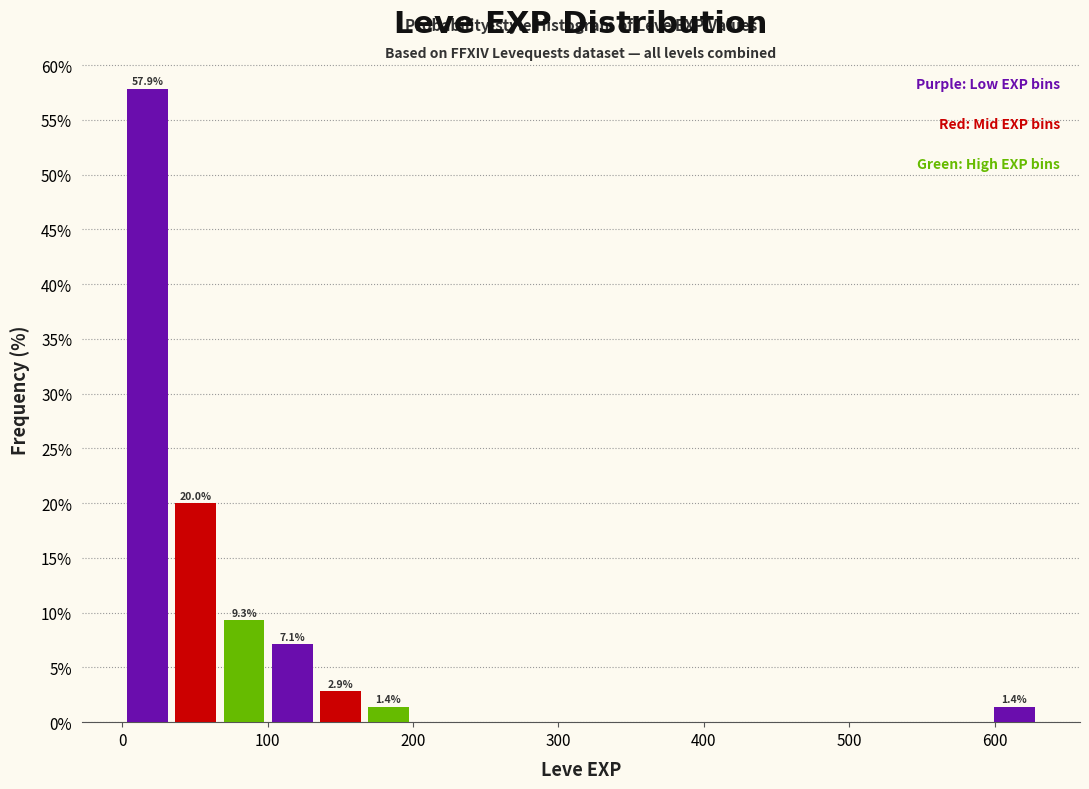

Around what value on the x-axis is the tallest bar? Give the approximate position of its centre, as read against the axis.

20